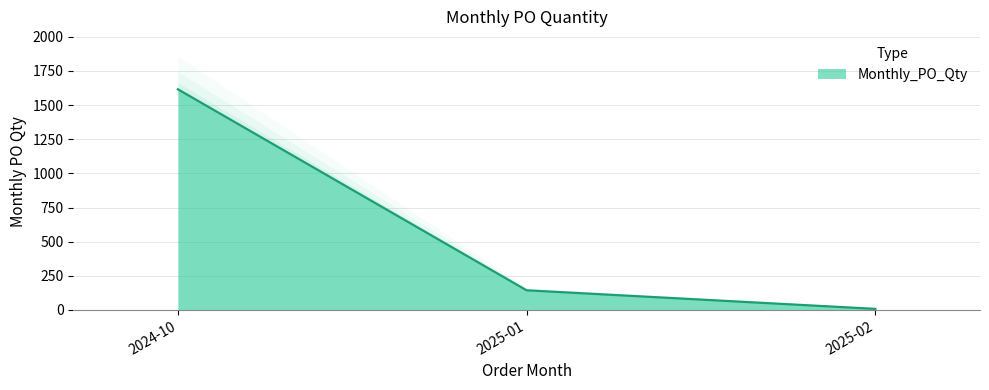

Read the value at 2025-01, to the nearest 10.

140